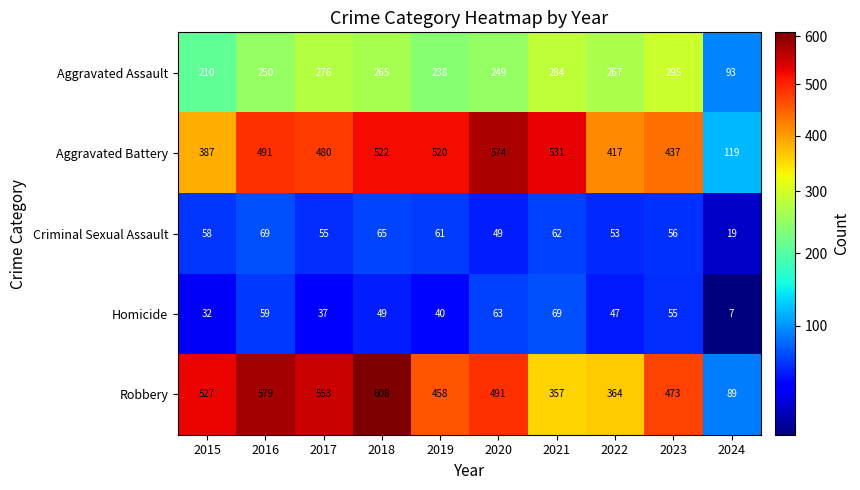

At which category is the sum across all series the highest?

2018